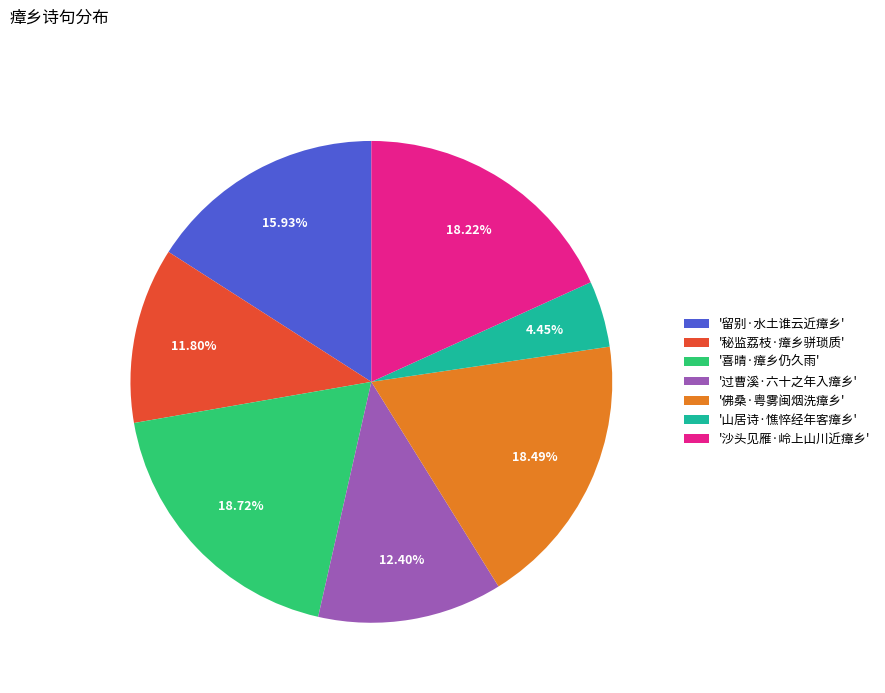

Combined, do '沙头见雁·岭上山川近瘴乡' and '佛桑·粤雾闽烟洗瘴乡' account for over 50%?

No